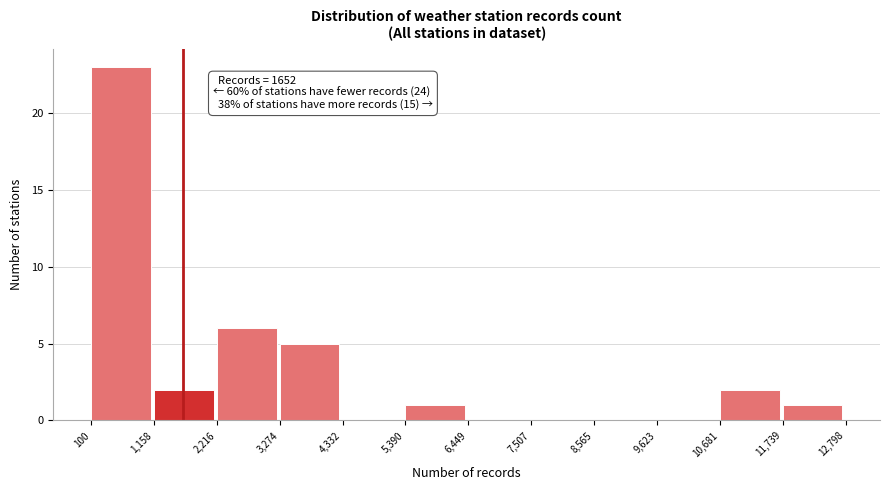

Over which range of the x-axis is the bar tallest?

100 to 1,158